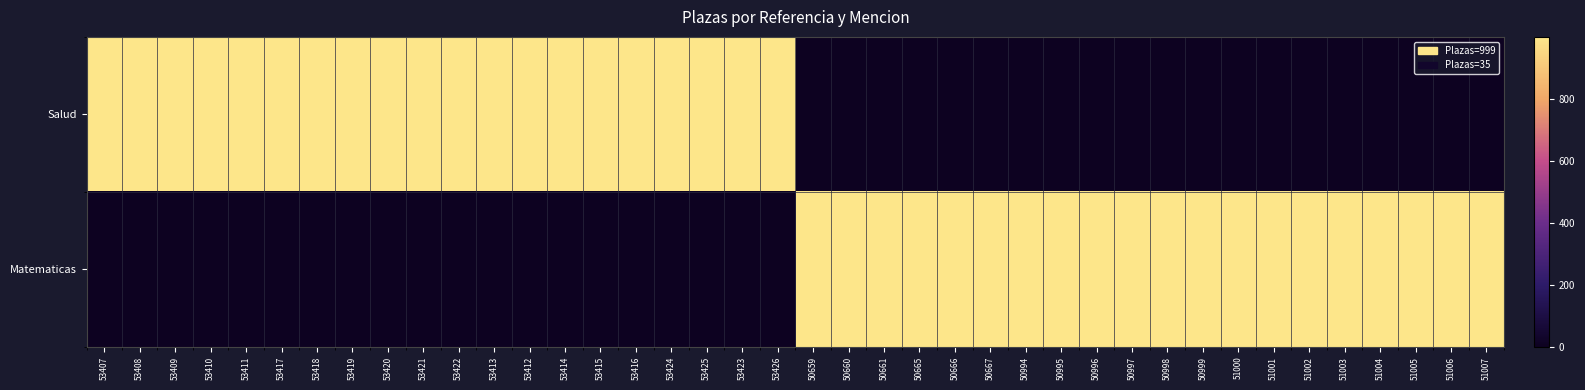

Which series changed the most between 50666 and 51007?

Salud